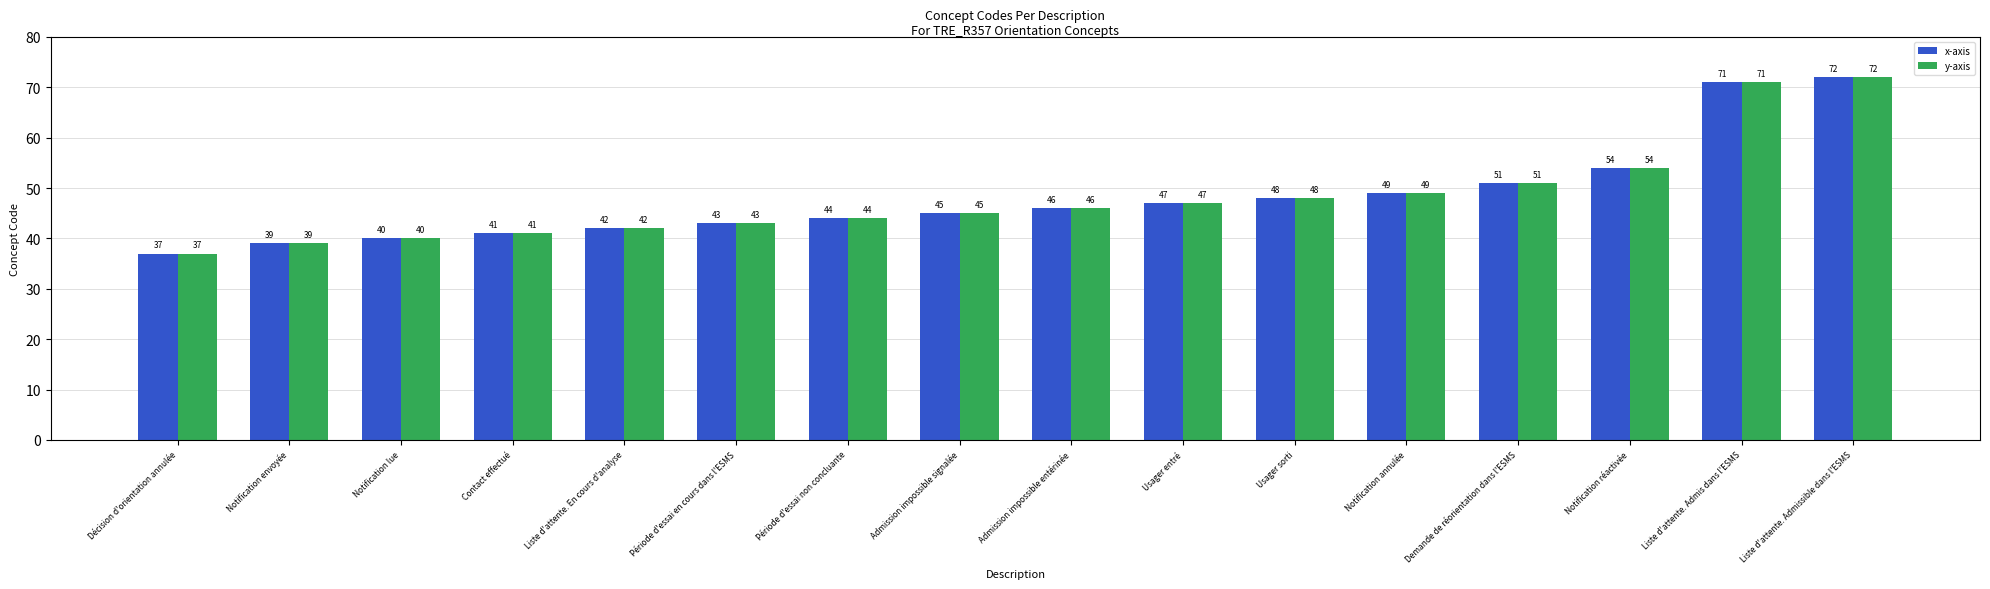

Reading right to left, transcribe all the data shown in this chart.

x-axis: 72	71	54	51	49	48	47	46	45	44	43	42	41	40	39	37
y-axis: 72	71	54	51	49	48	47	46	45	44	43	42	41	40	39	37